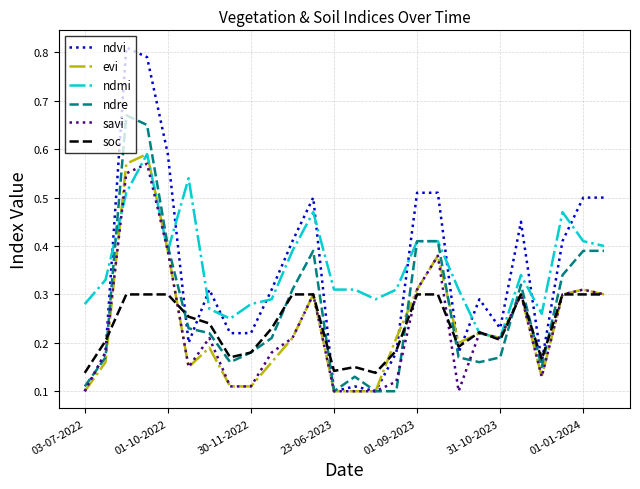

Which series has the largest total across all categories?

ndmi